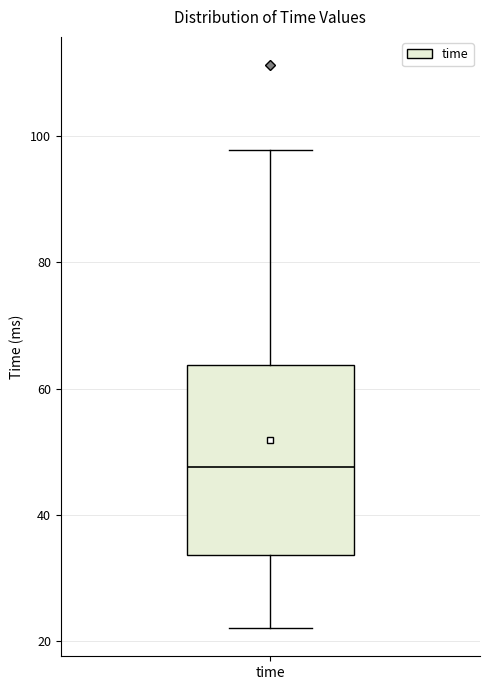

Read this box plot against the y-axis: the position of the median line, the range covered by the box, and the ends of both whiskers. The values are not printed on the chart, so give them approximately, as read against the axis.

median 48, box 34 to 64, whiskers 22 to 98